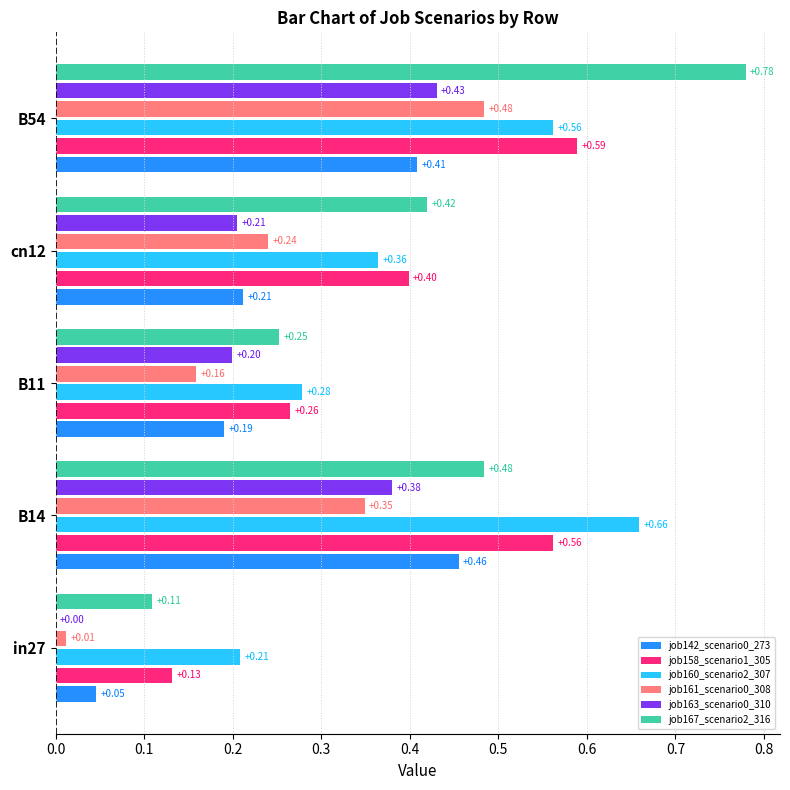

What is the total value across all series at B11?

1.3